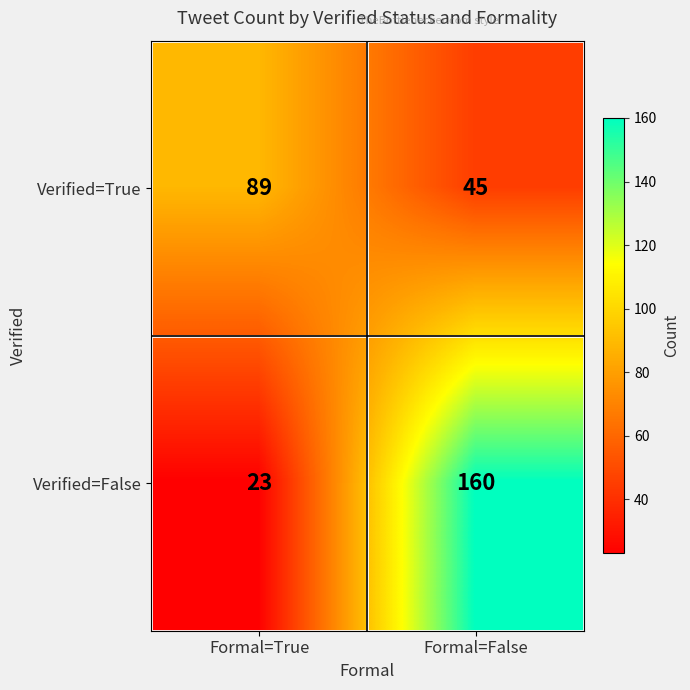

The value of Verified=True at Formal=False is 30. True or false?

False